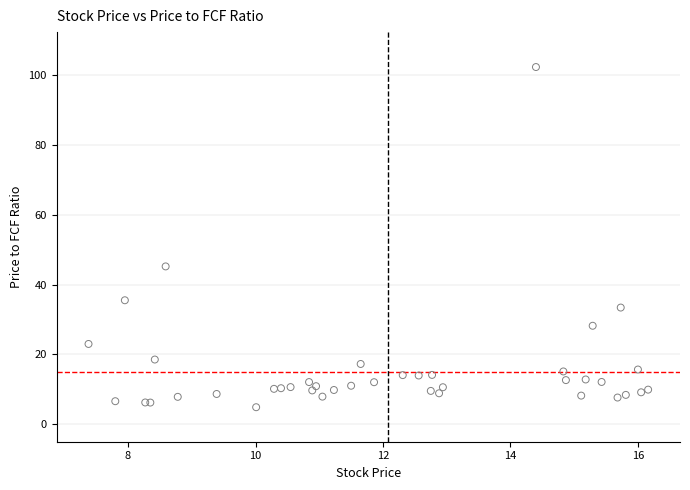

What Y value in the scatter plot is closest to 53?

45.2